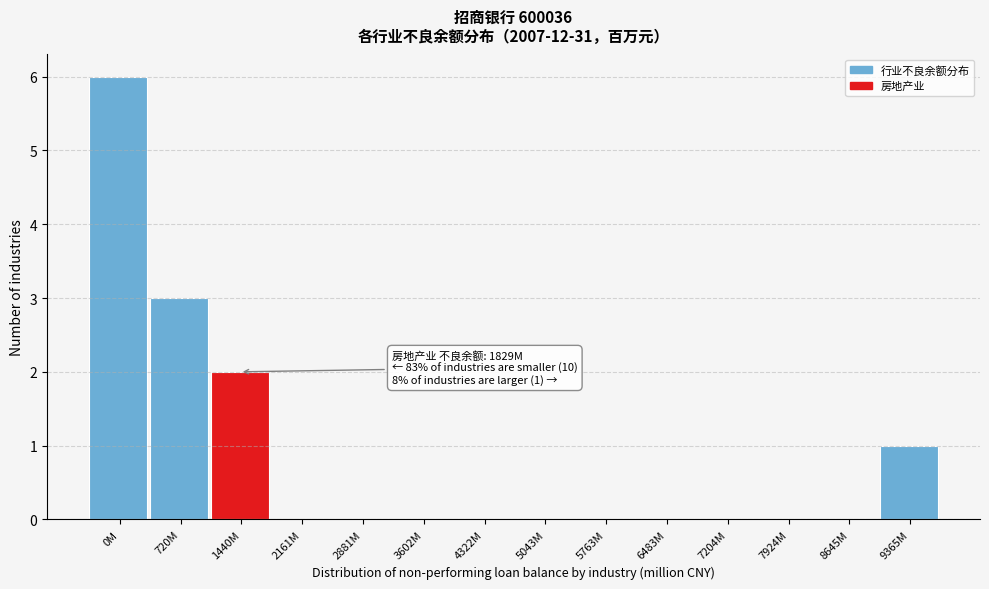

Reading left to right, transcribe all the data shown in this chart.

0M=6	720M=3	1440M=2	2161M=0	2881M=0	3602M=0	4322M=0	5043M=0	5763M=0	6483M=0	7204M=0	7924M=0	8645M=0	9365M=1